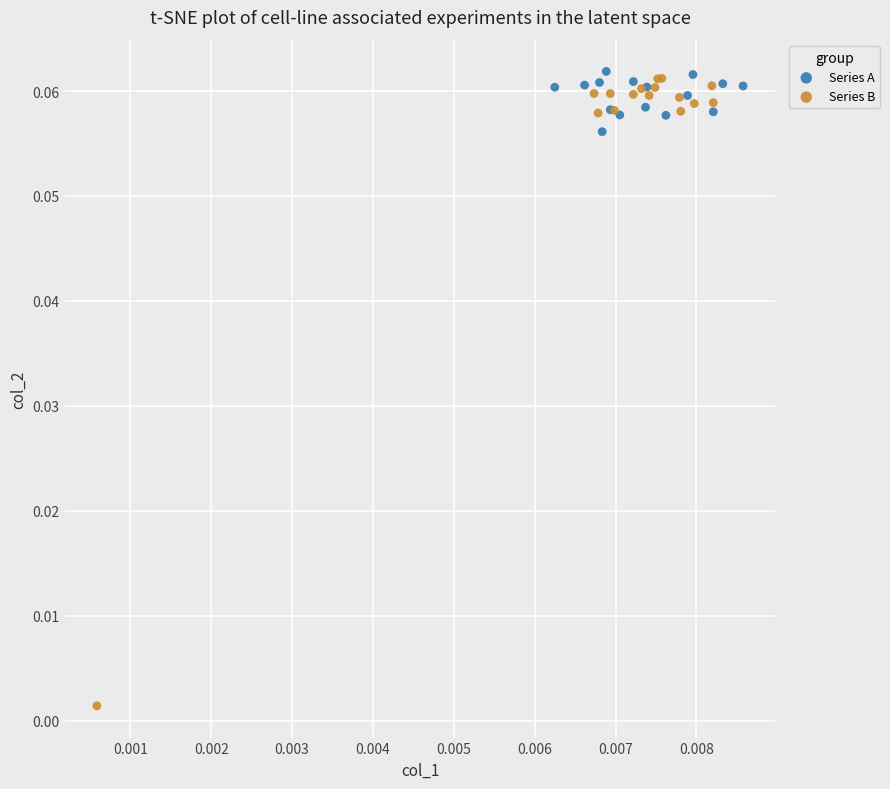

Which series reaches the minimum Y coordinate?

Series B